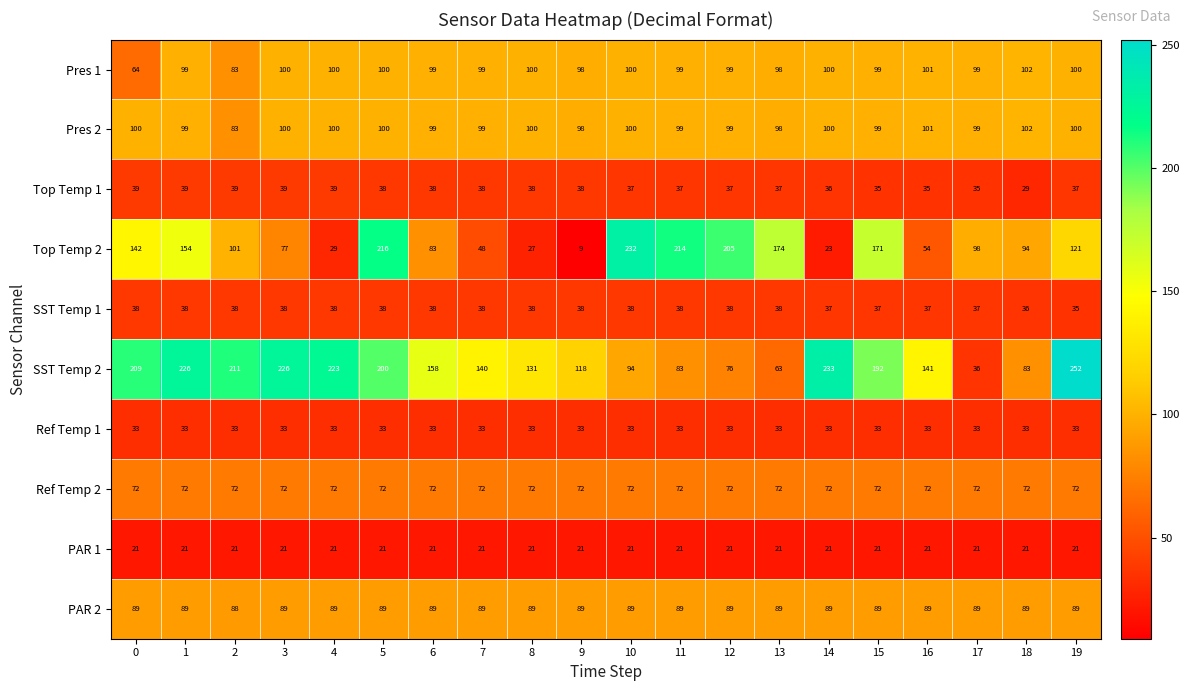

At how many categories does at least one series exceed 221?

6